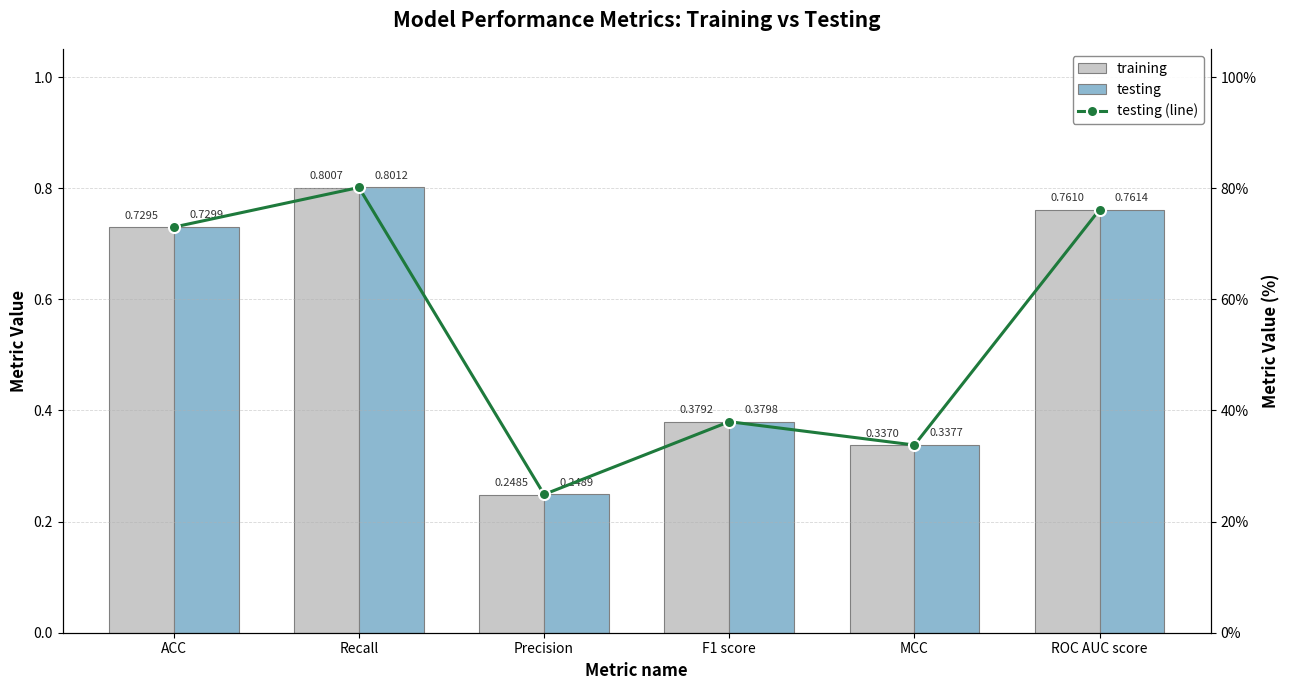

What value does the testing (line) series have at Recall?

0.8